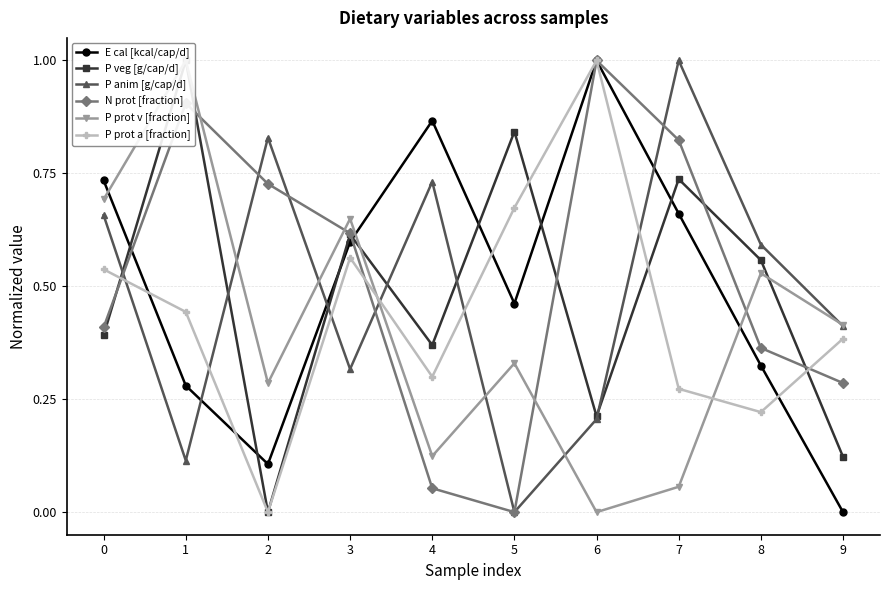

What is the average value of the N prot [fraction] series?

0.5